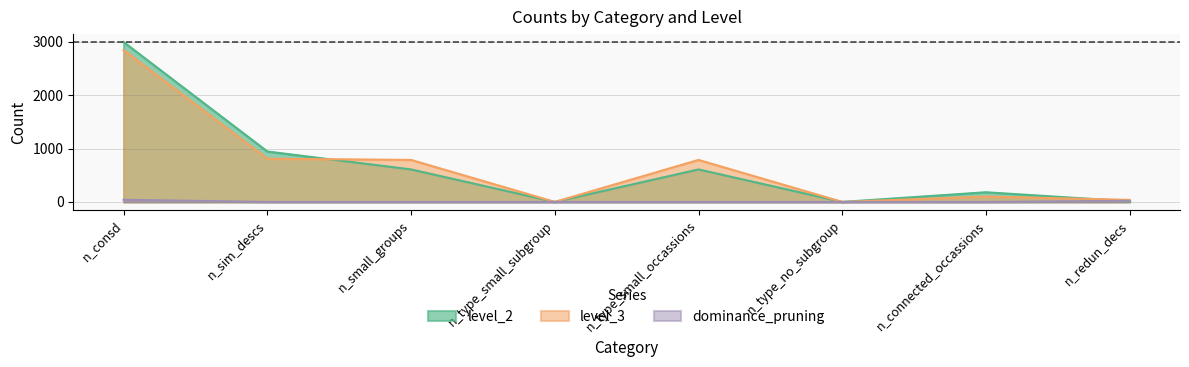

What is the label of the 4th point from the right?

n_type_small_occassions